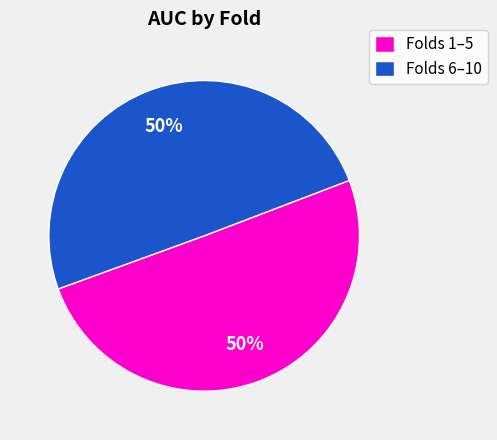

To the nearest percent, what is the average slice percentage?

50%